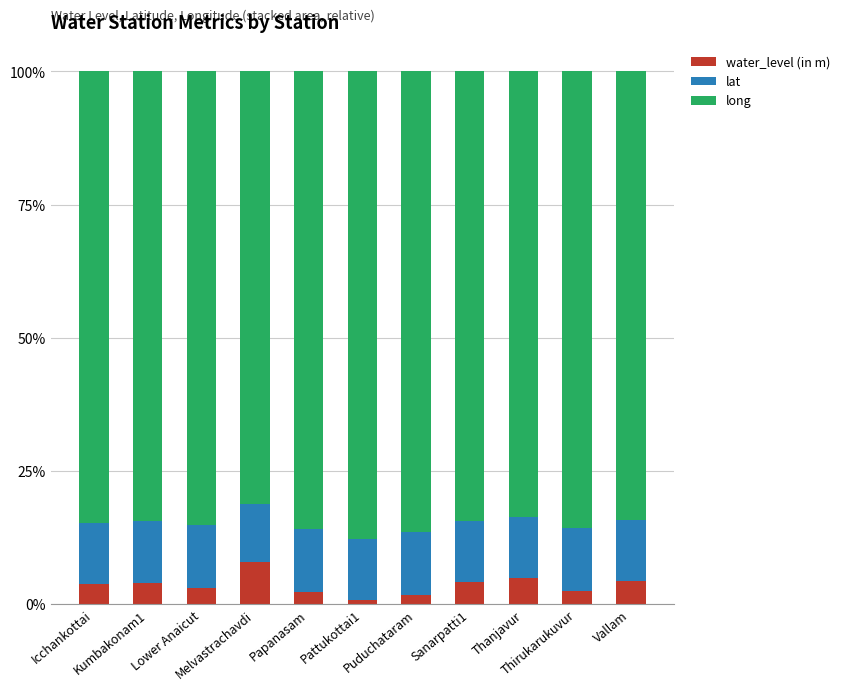

What is the sum of all water_level (in m) values?

39.0